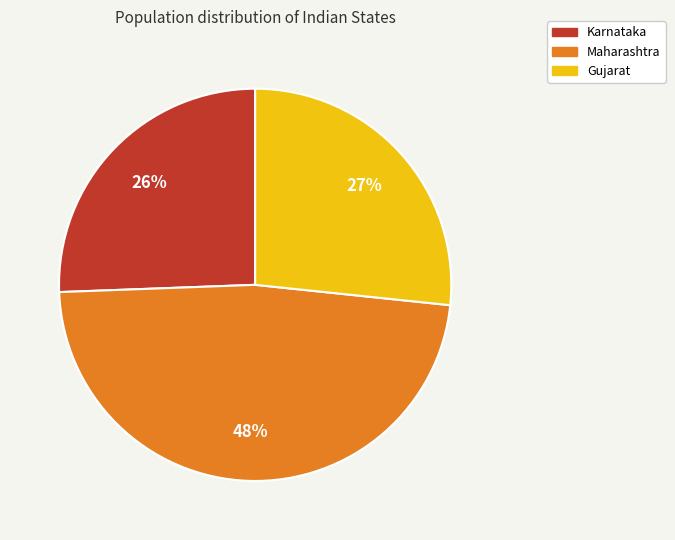

How many slices are in this pie chart?

3